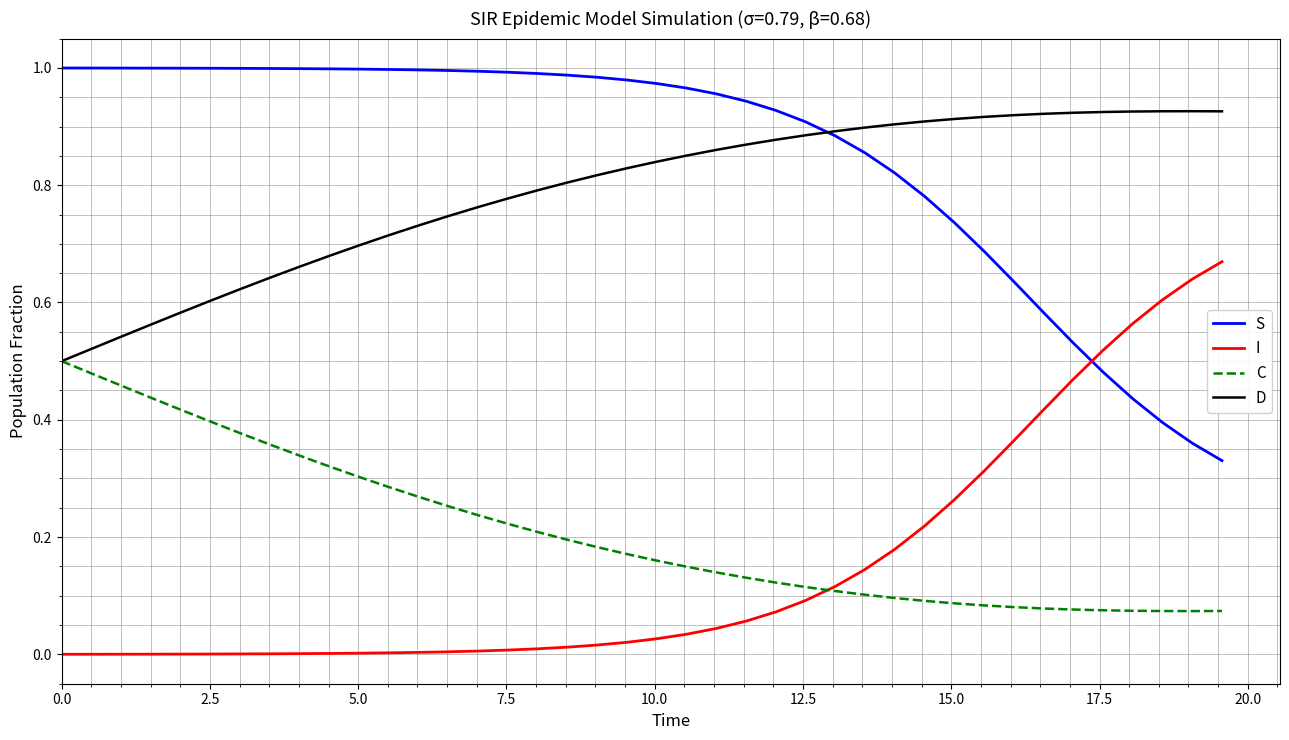

What are all the series names shown in the legend?

S, I, C, D